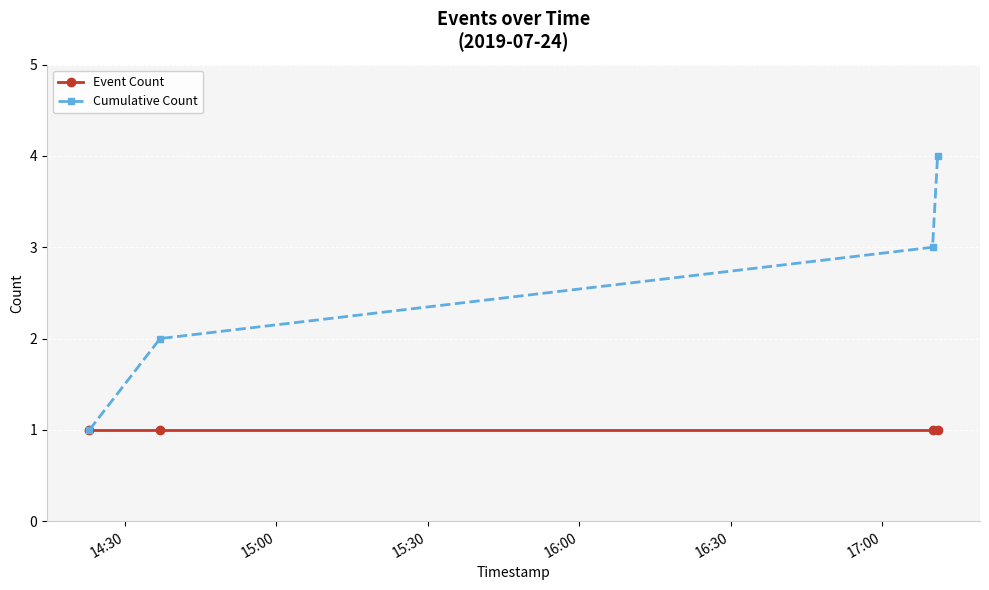

Rank the series by their average value, from lowest to highest.

Event Count, Cumulative Count